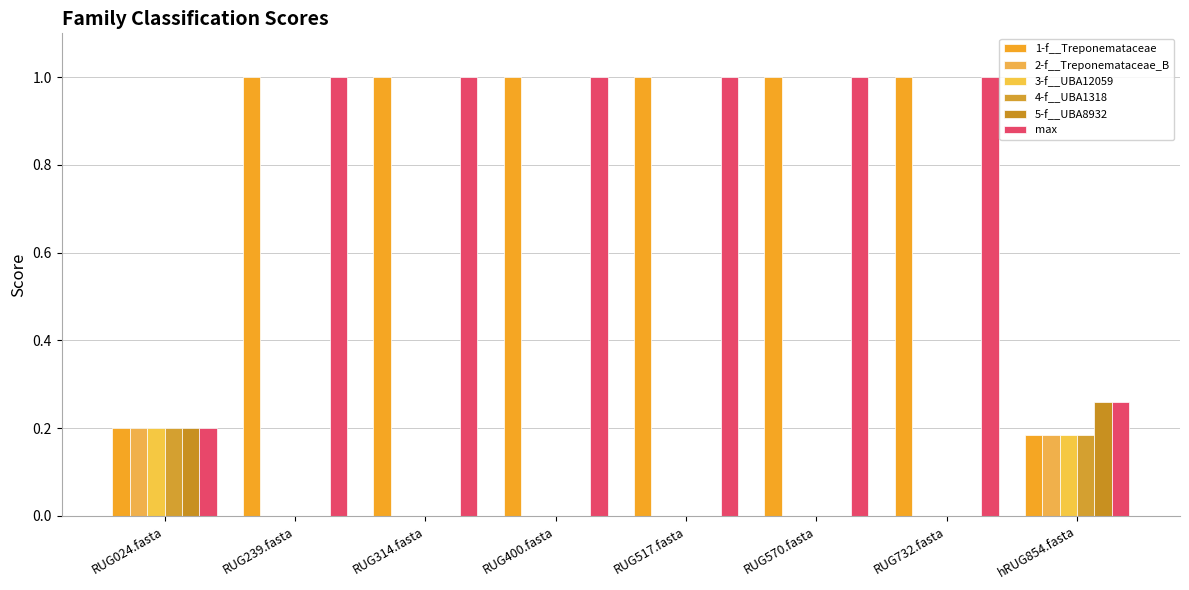

What are all the series names shown in the legend?

1-f__Treponemataceae, 2-f__Treponemataceae_B, 3-f__UBA12059, 4-f__UBA1318, 5-f__UBA8932, max